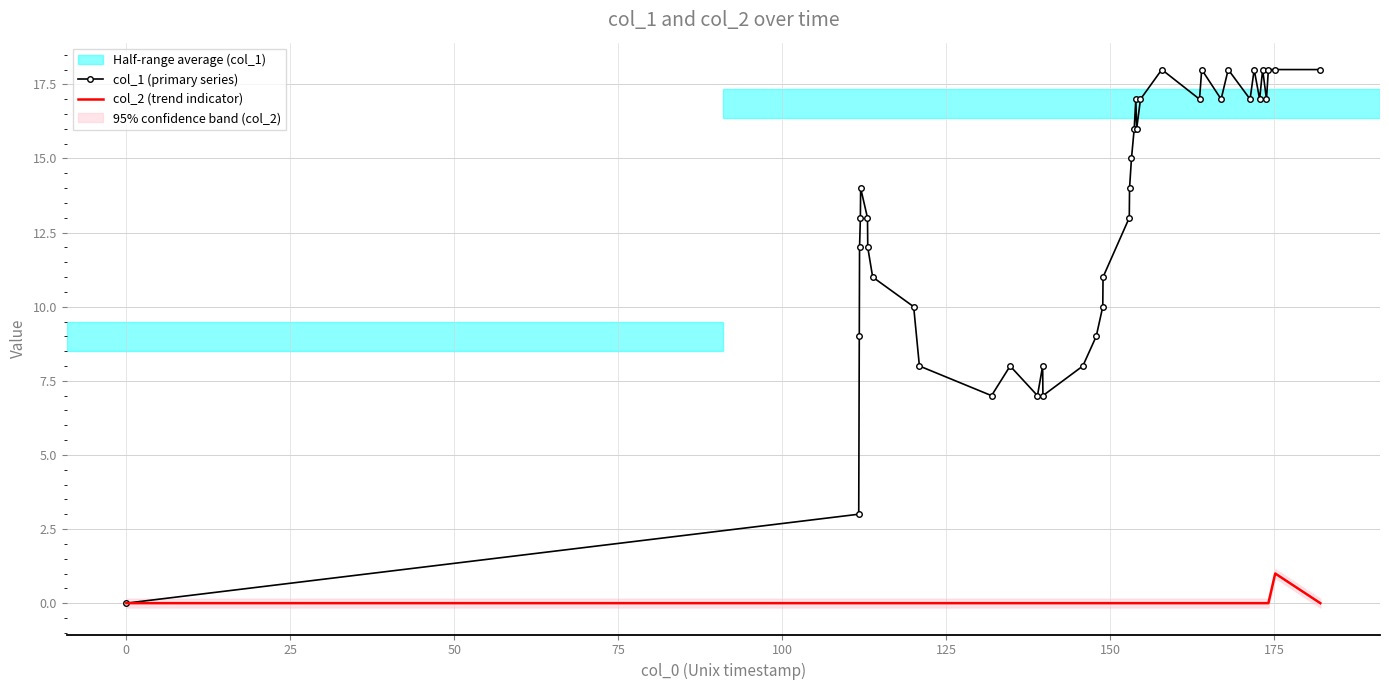

Rank the series at −25 from highest to lowest value.

col_1 (primary series), col_2 (trend indicator)